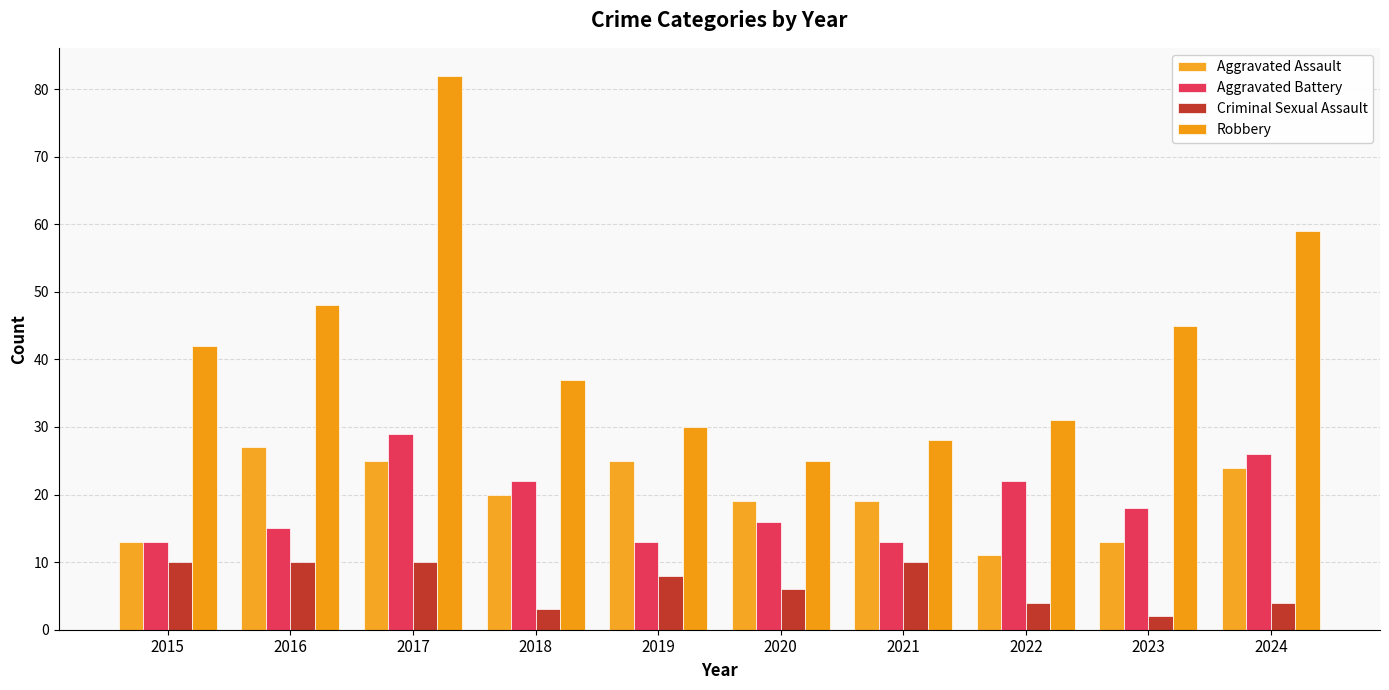

Is it true that Aggravated Assault equals 27 at 2016?

True